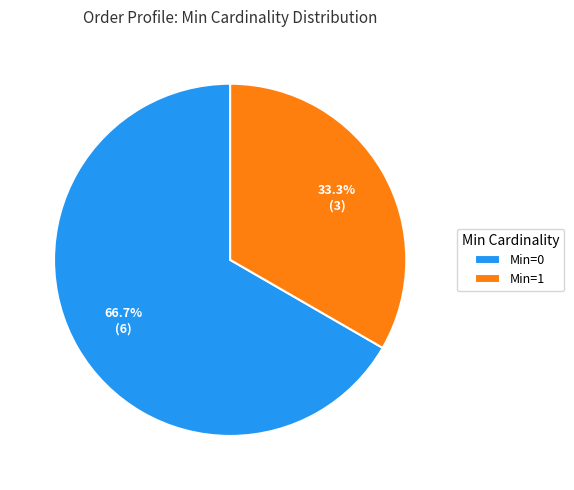

What is the ratio of the value at Min=1 to the value at Min=0?

0.5